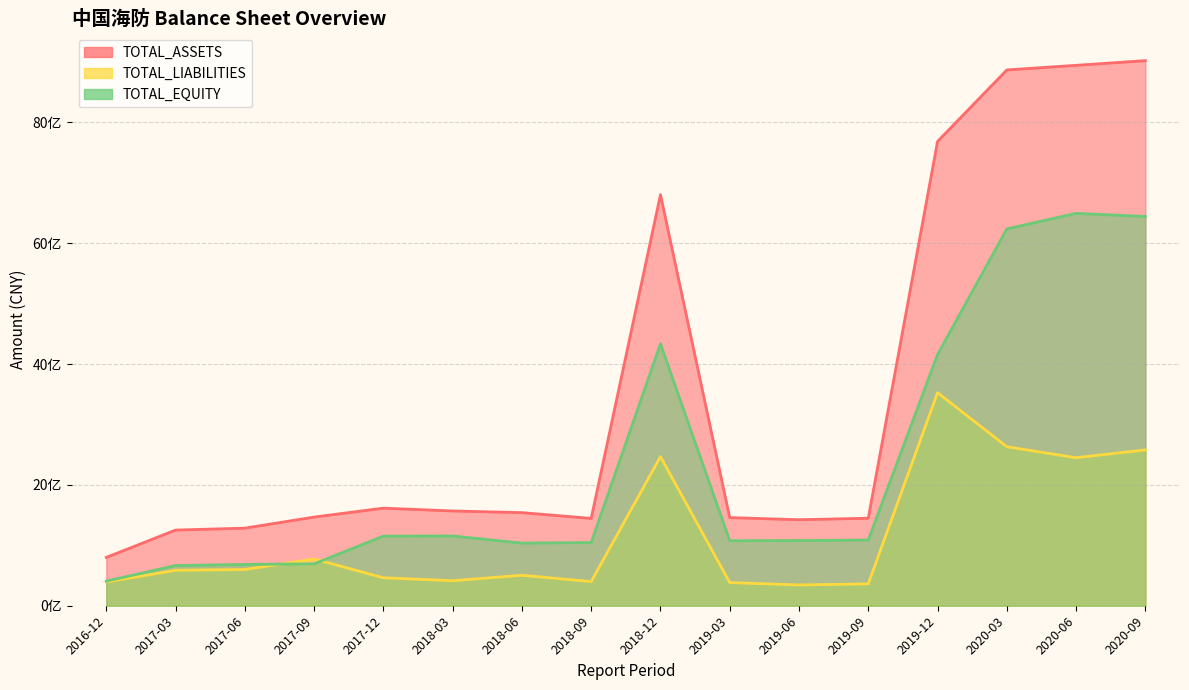

Which series has the largest total across all categories?

TOTAL_ASSETS